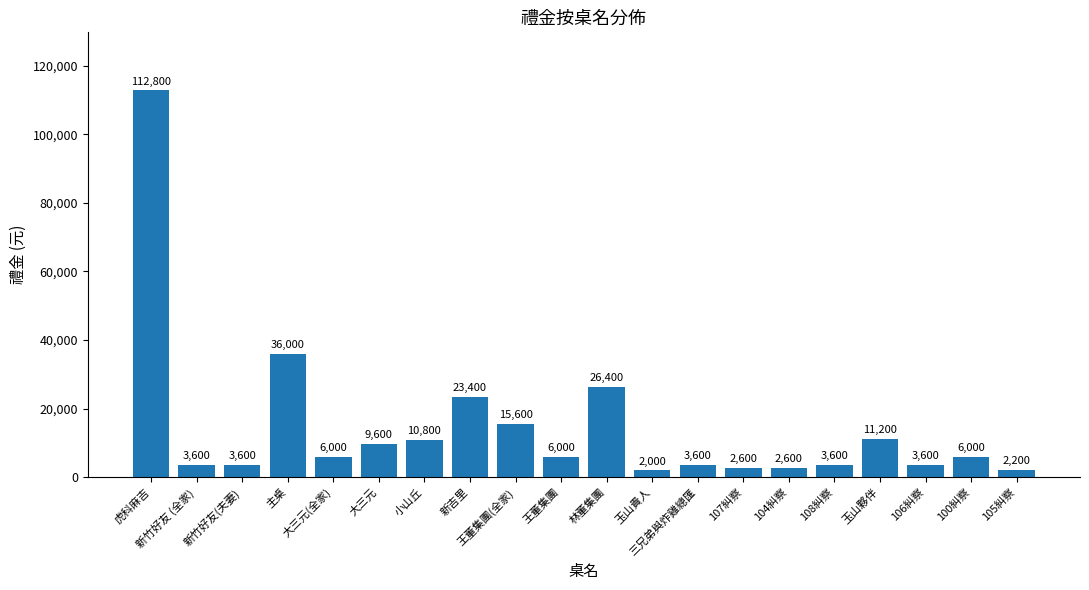

What is the sum of the values at 107糾察 and 108糾察?

6200